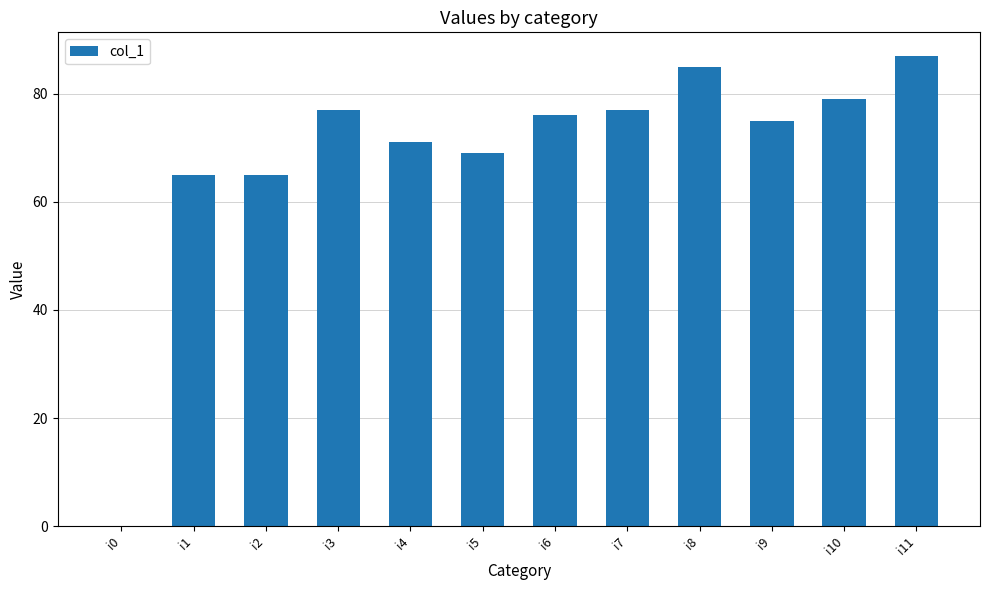

Are the bars grouped side by side (vs. stacked)?

No